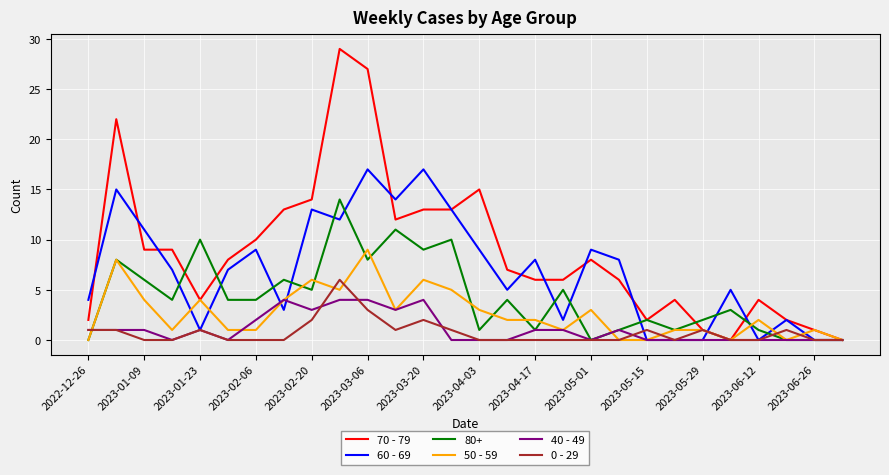

Rank the series by their maximum value, from highest to lowest.

70 - 79, 60 - 69, 80+, 50 - 59, 0 - 29, 40 - 49